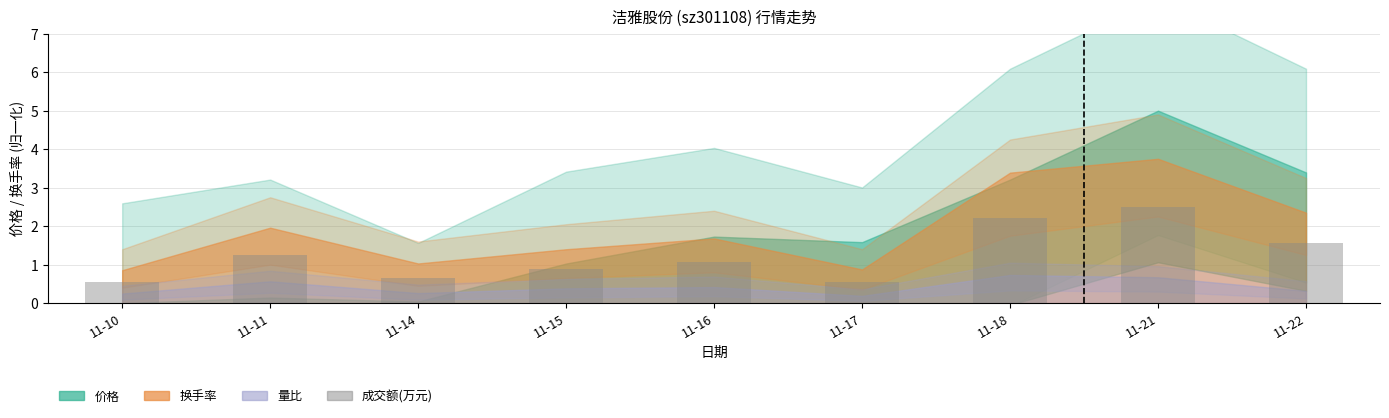

What is the value of the 8th bar from the left?

2.5